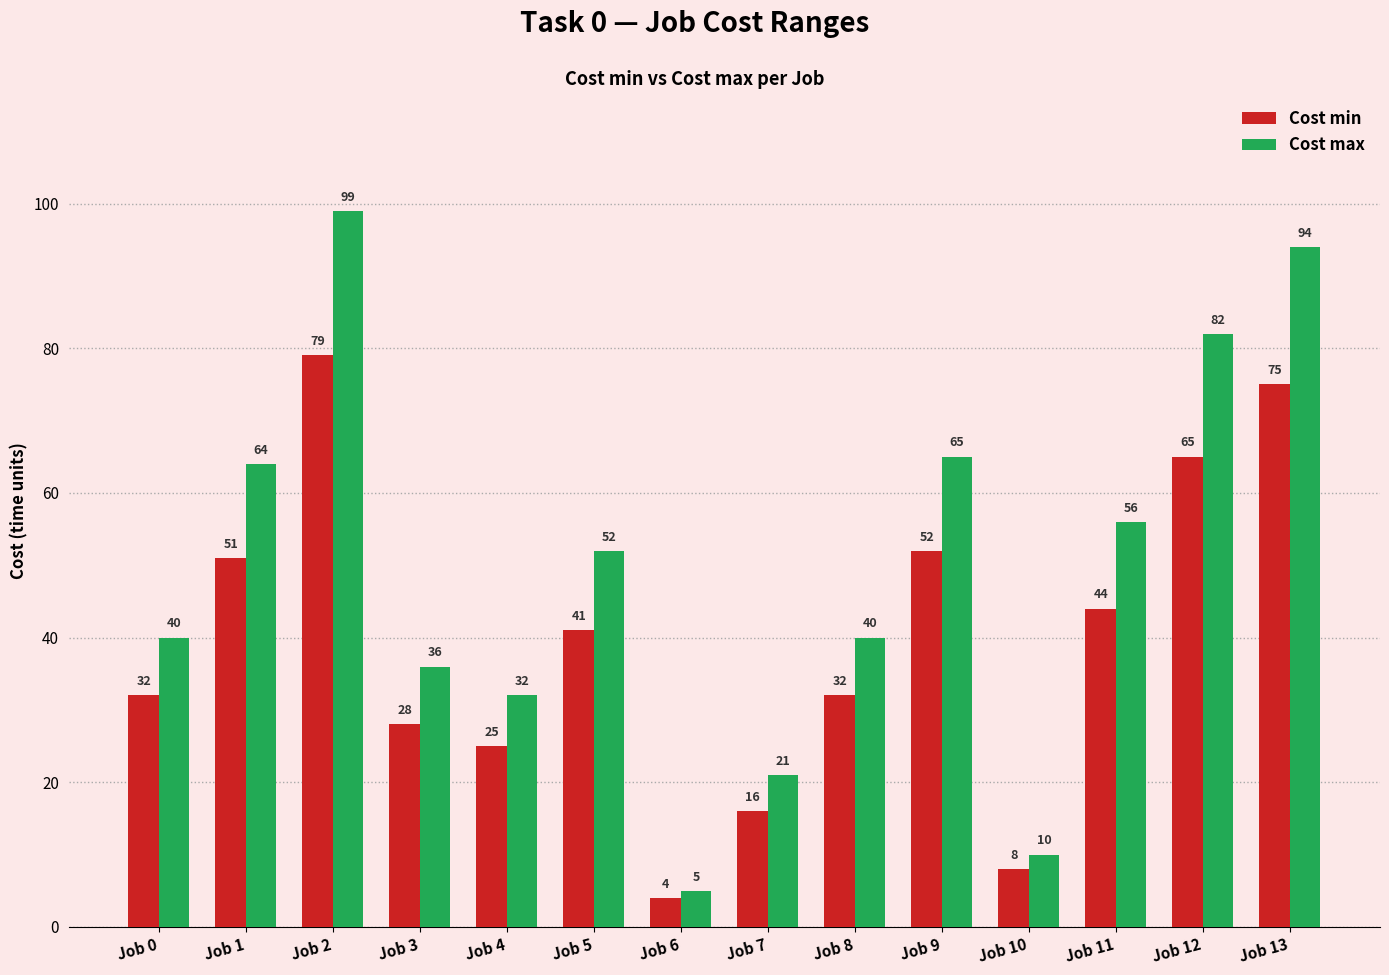

How many bars are there in total?

28